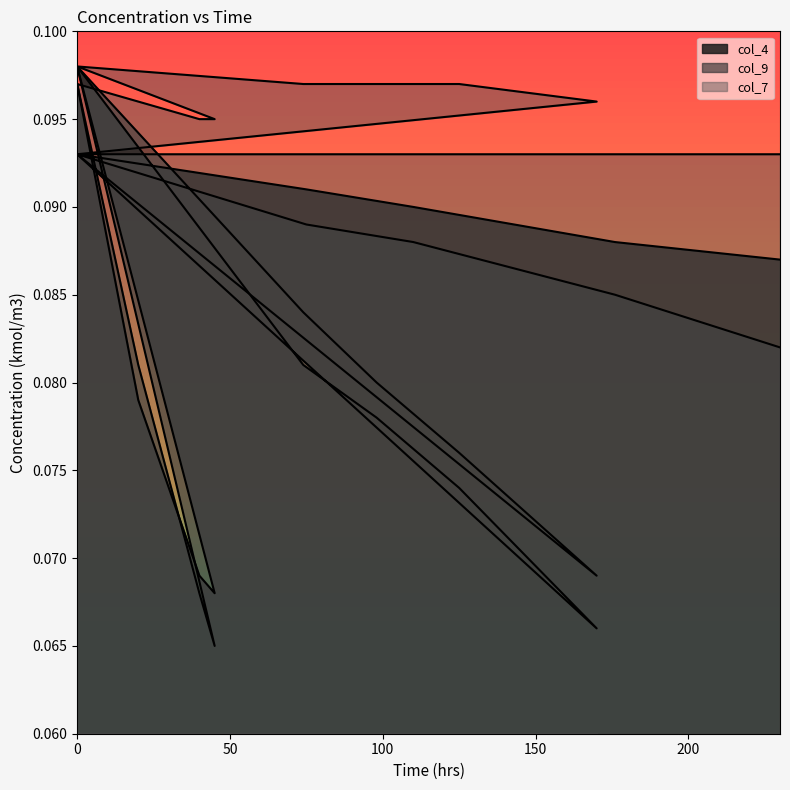

Which series has the widest spread of values?

col_9